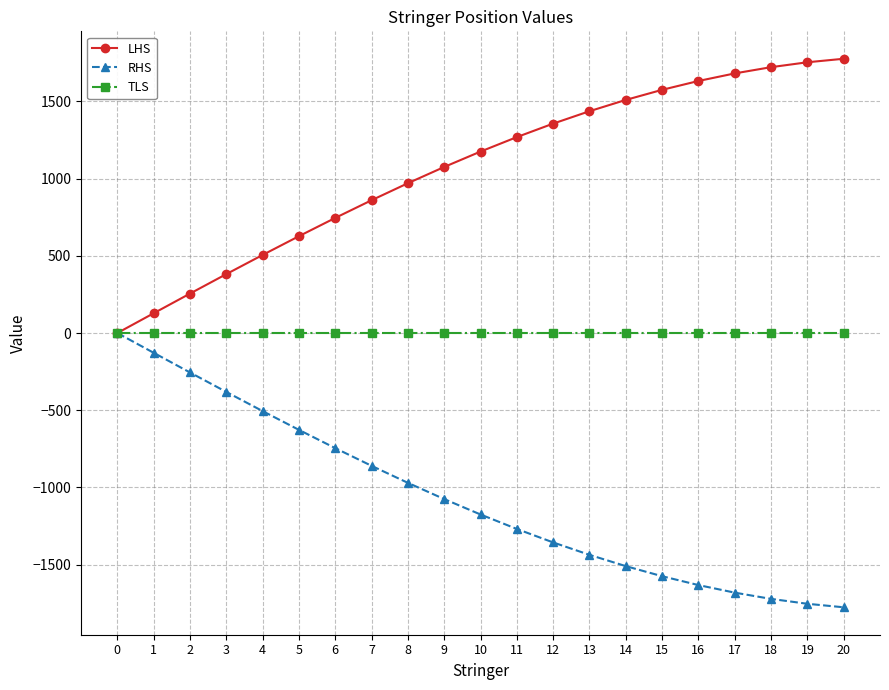

Rank the series at 17 from lowest to highest value.

RHS, TLS, LHS